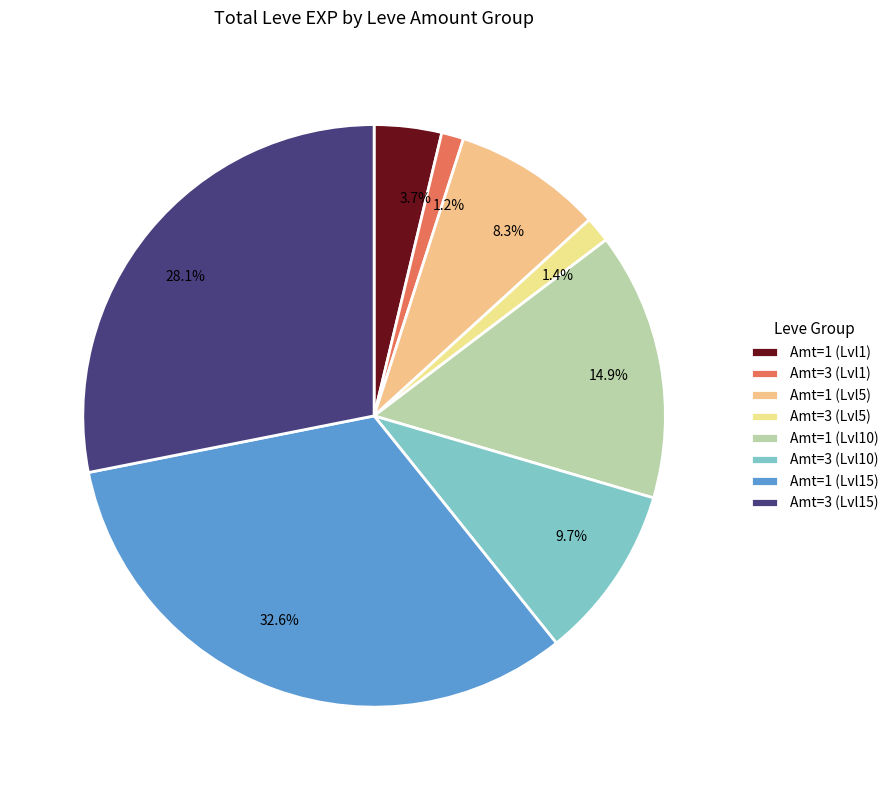

What portion of the pie excludes 8.3%?

91.7%